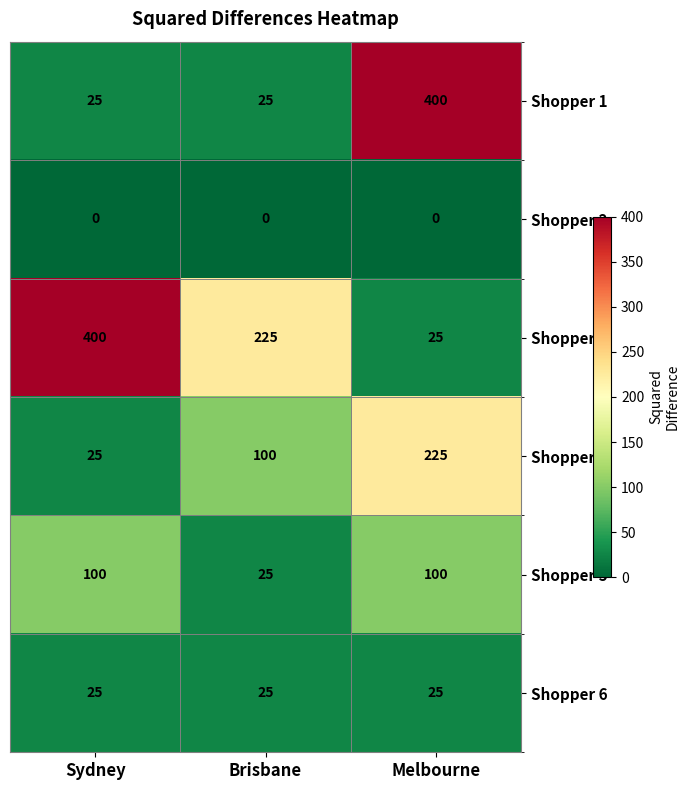

Which category has the lowest value in the Shopper 3 series?

Melbourne